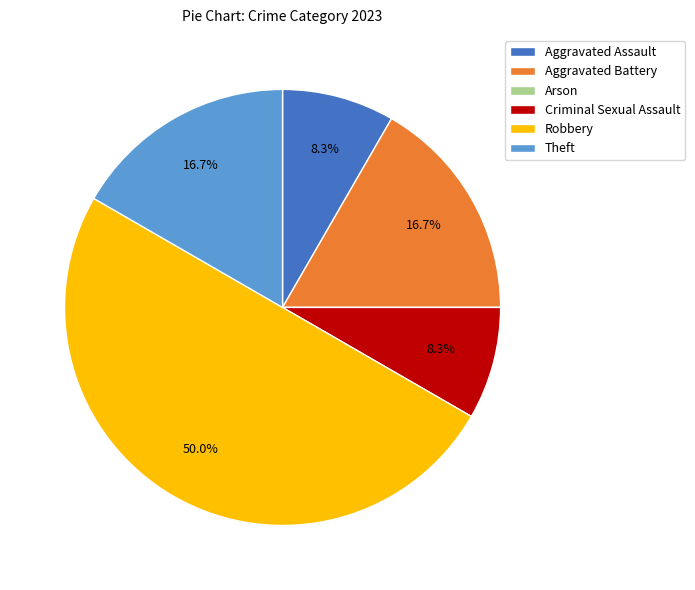

True or false: Theft accounts for 28% of the total.

False